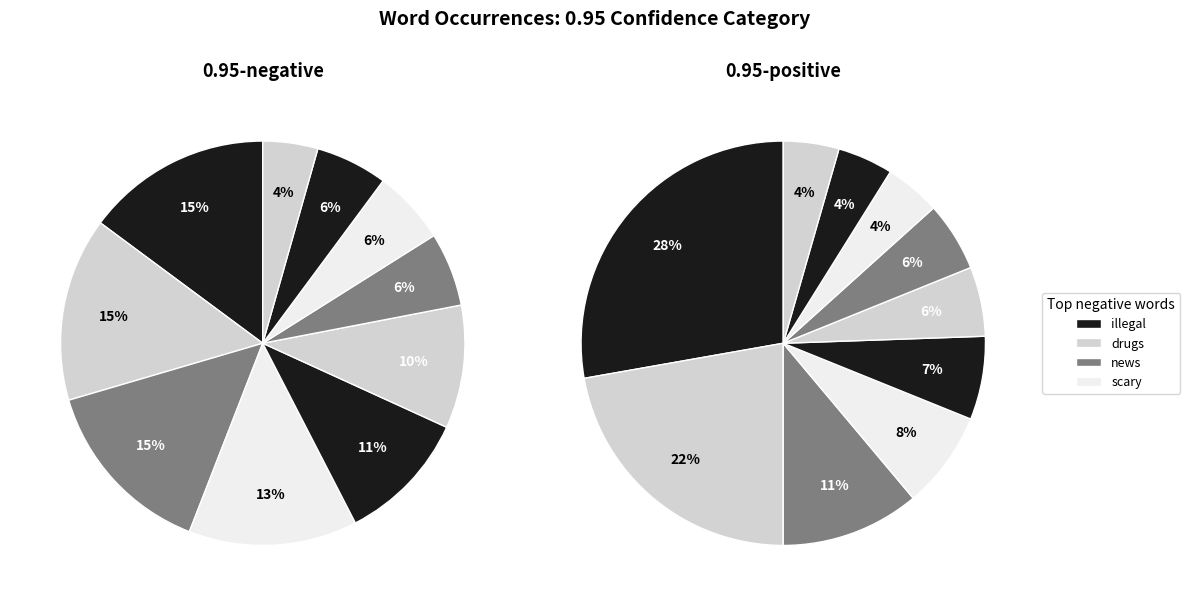

Do 0 and 5 together represent more than half of the pie?

No